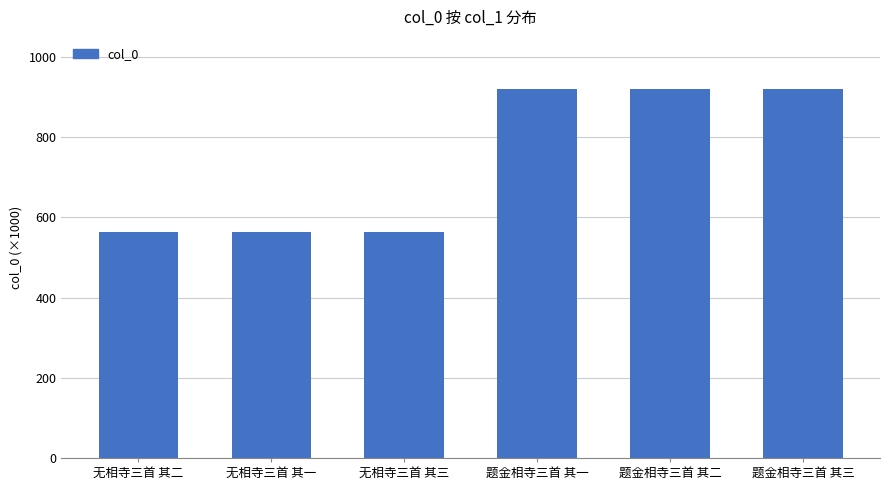

Are the bars horizontal?

No